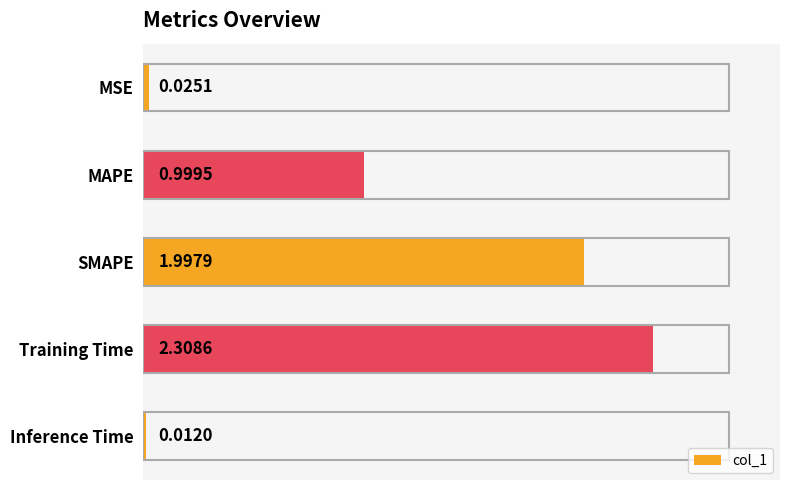

How many categories are shown in the chart?

5